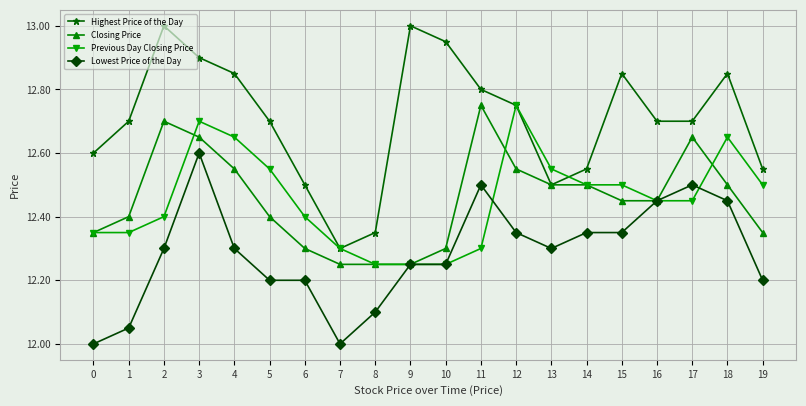

What is the sum of all Lowest Price of the Day values?

245.7